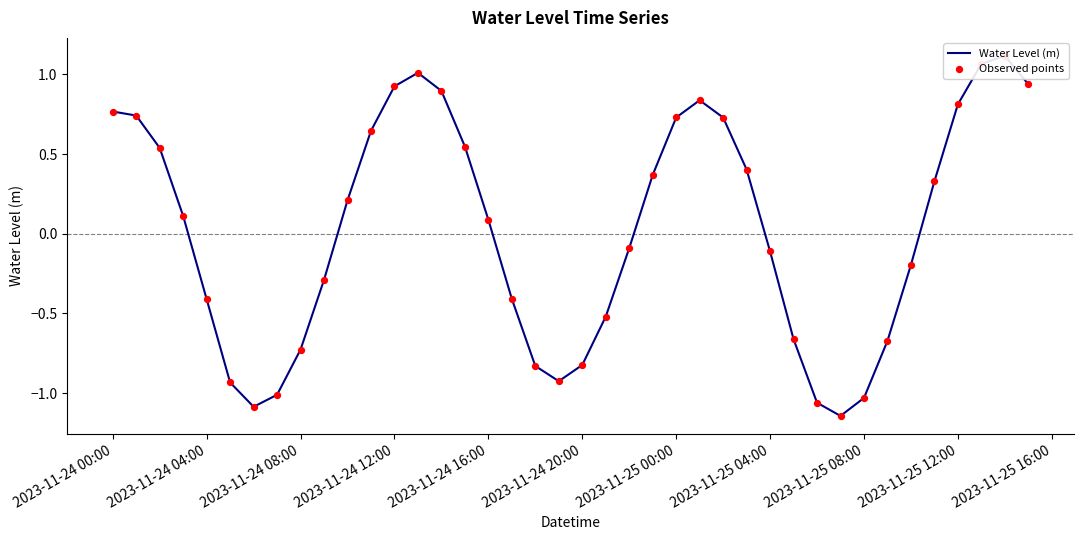

Which series reaches the minimum Y coordinate?

Water Level (m)